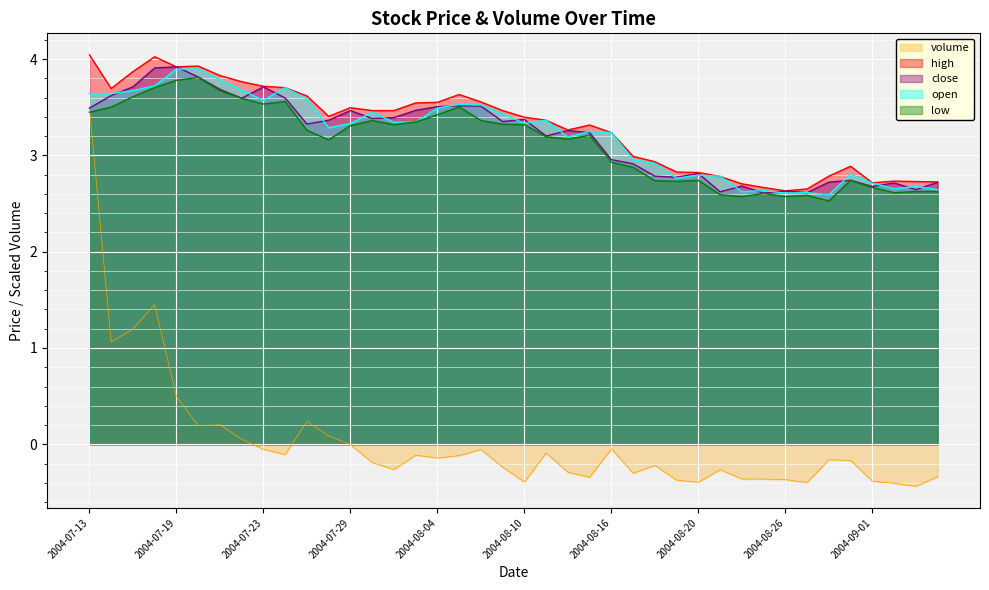

Rank the series by their maximum value, from lowest to highest.

volume, low, open, close, high